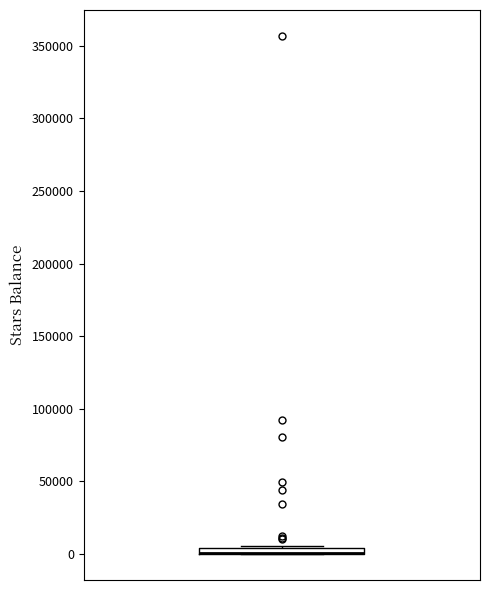

Where is the upper edge of the box on the y-axis? The values are not printed on the chart, so give them approximately, as read against the axis.

5000